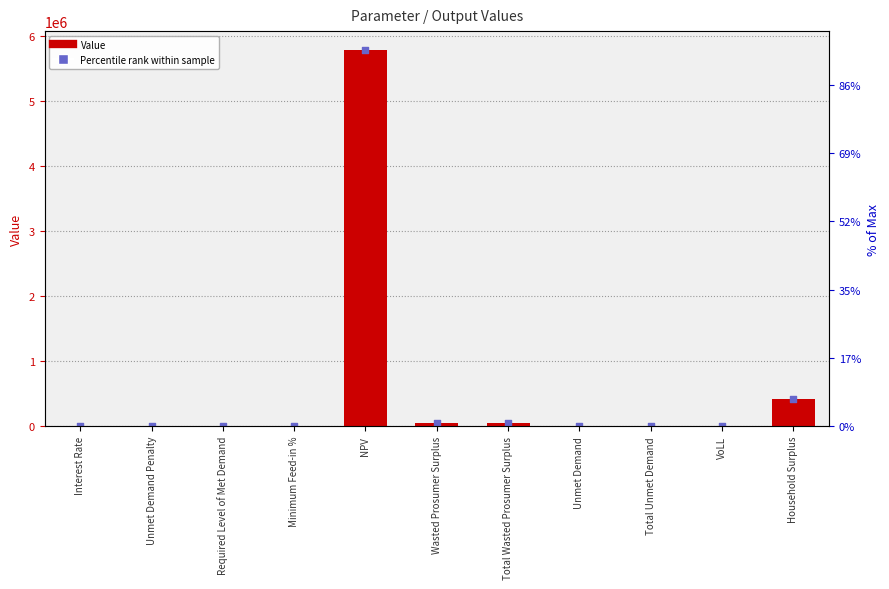

Which series contains the lowest Y value?

Value